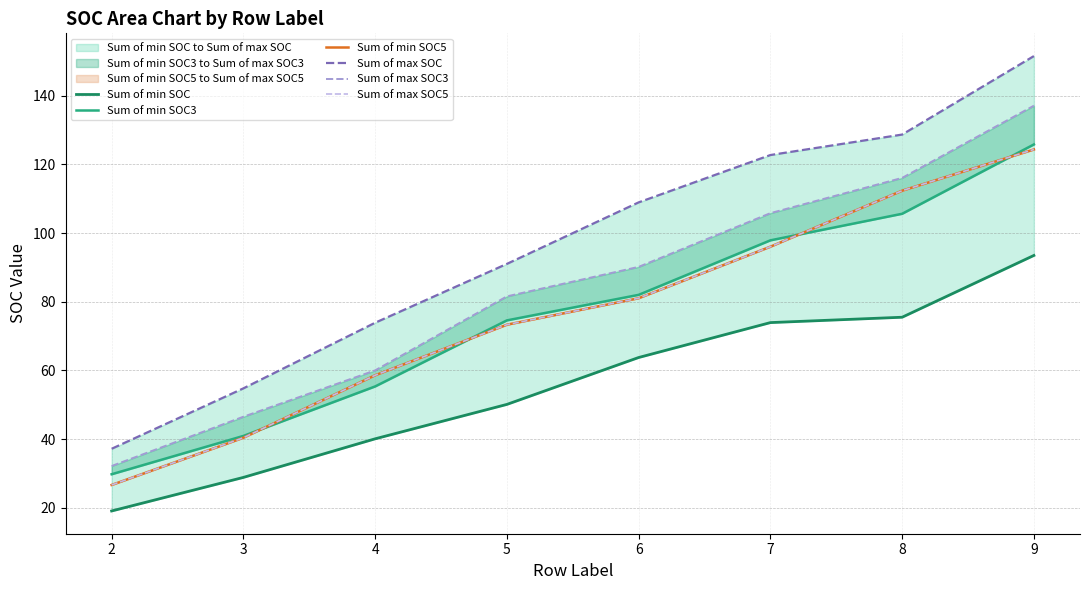

How many series are shown in this chart?

6